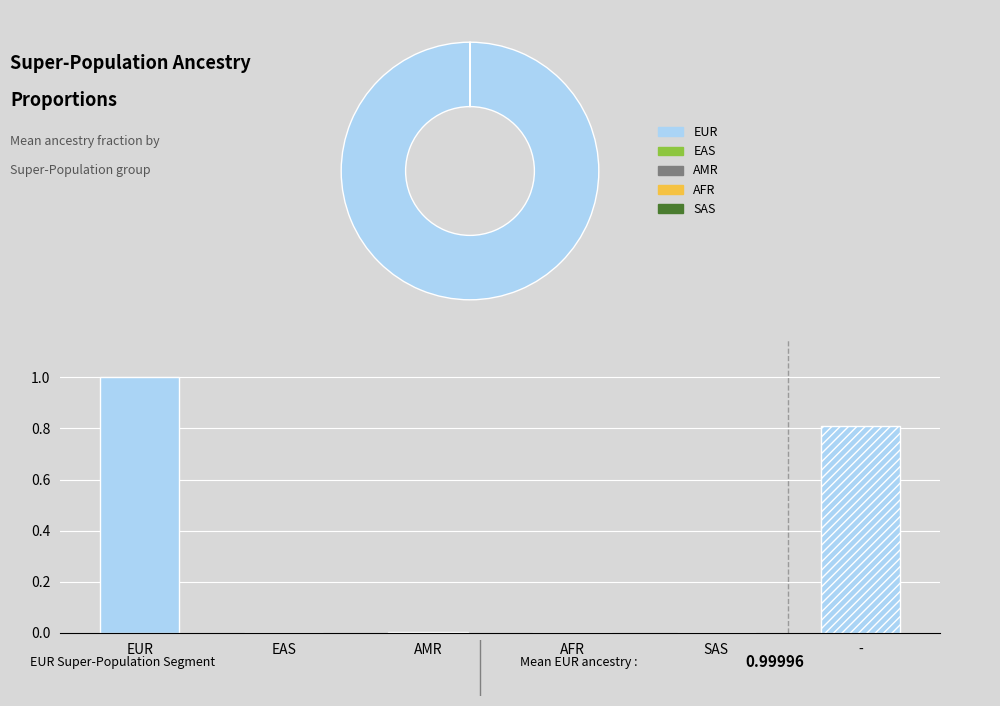

Reading left to right, extract all data points from this chart.

1.0	0.0	0.0	0.0	0.0	0.8